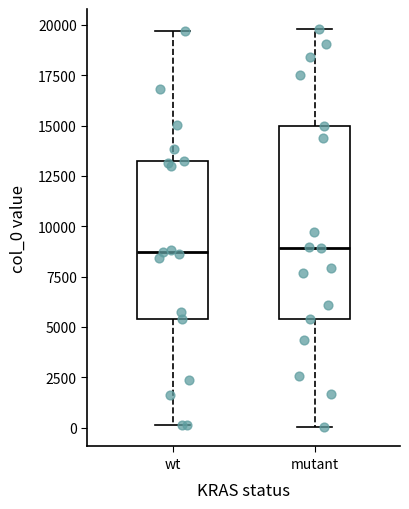

Which box is the tallest, from its lower edge to its upper edge?

mutant